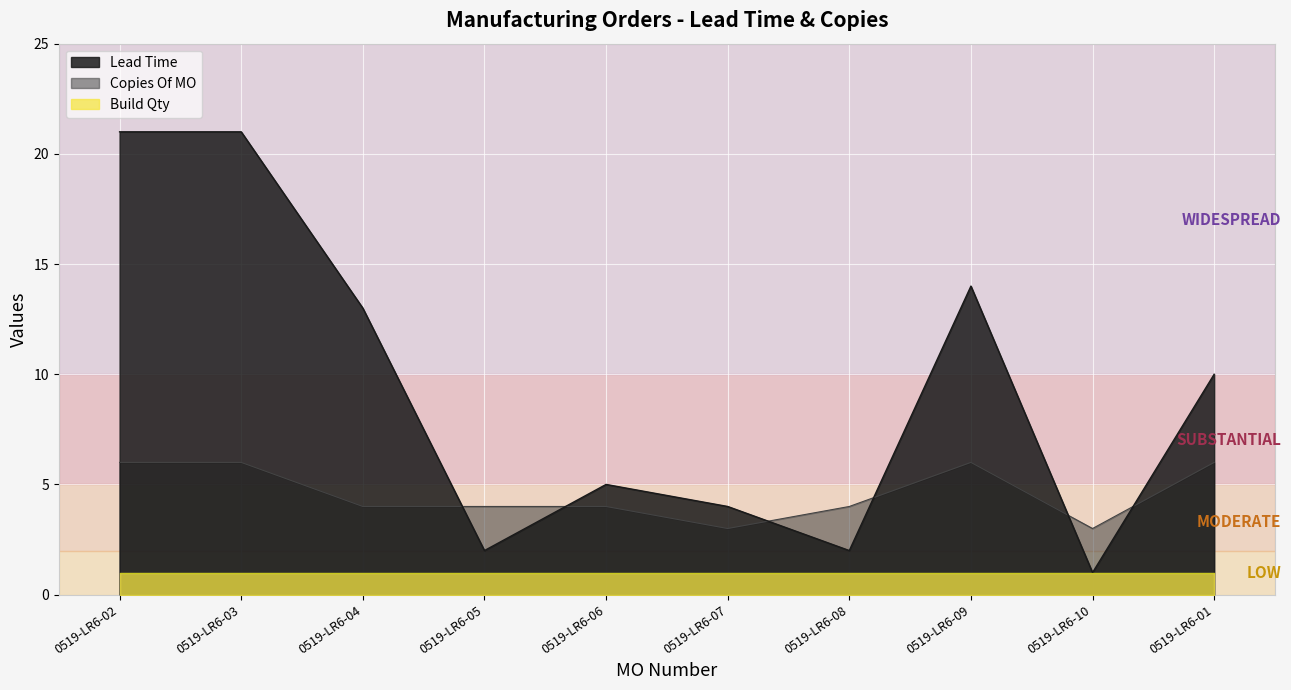

What is the total value across all series at 0519-LR6-01?

16